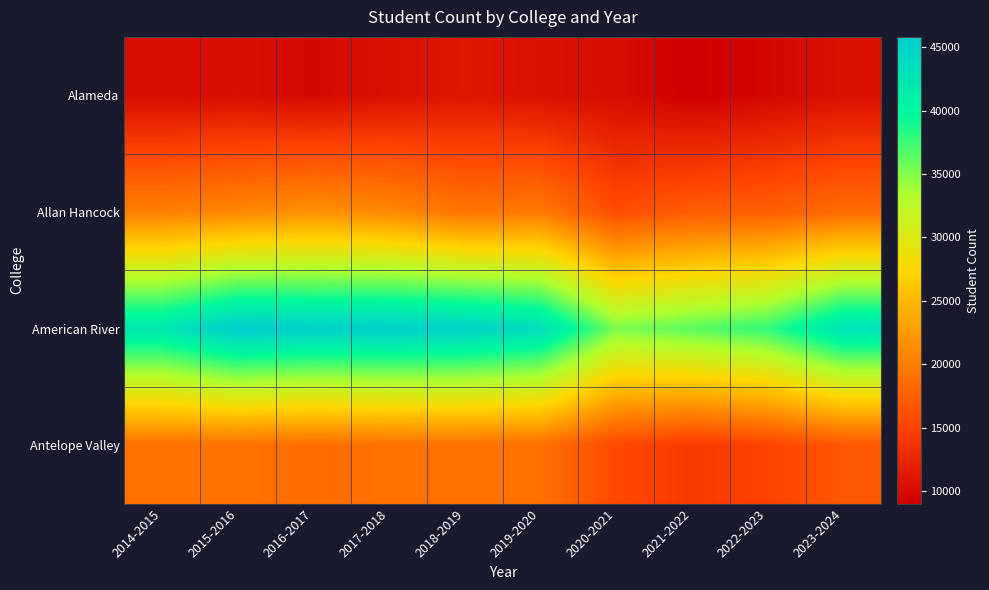

At 2018-2019, list the series in order from smallest to largest.

Alameda, Antelope Valley, Allan Hancock, American River